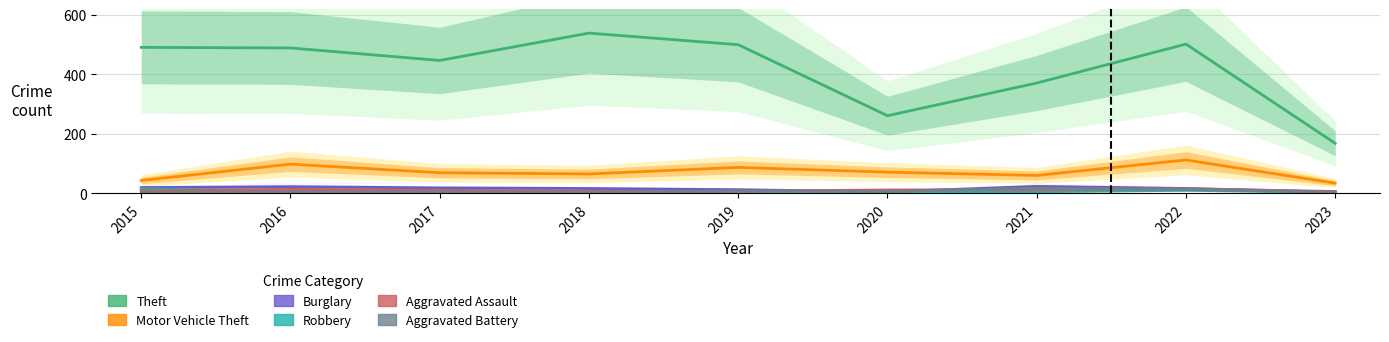

Is it true that Robbery equals 3 at 2018?

True